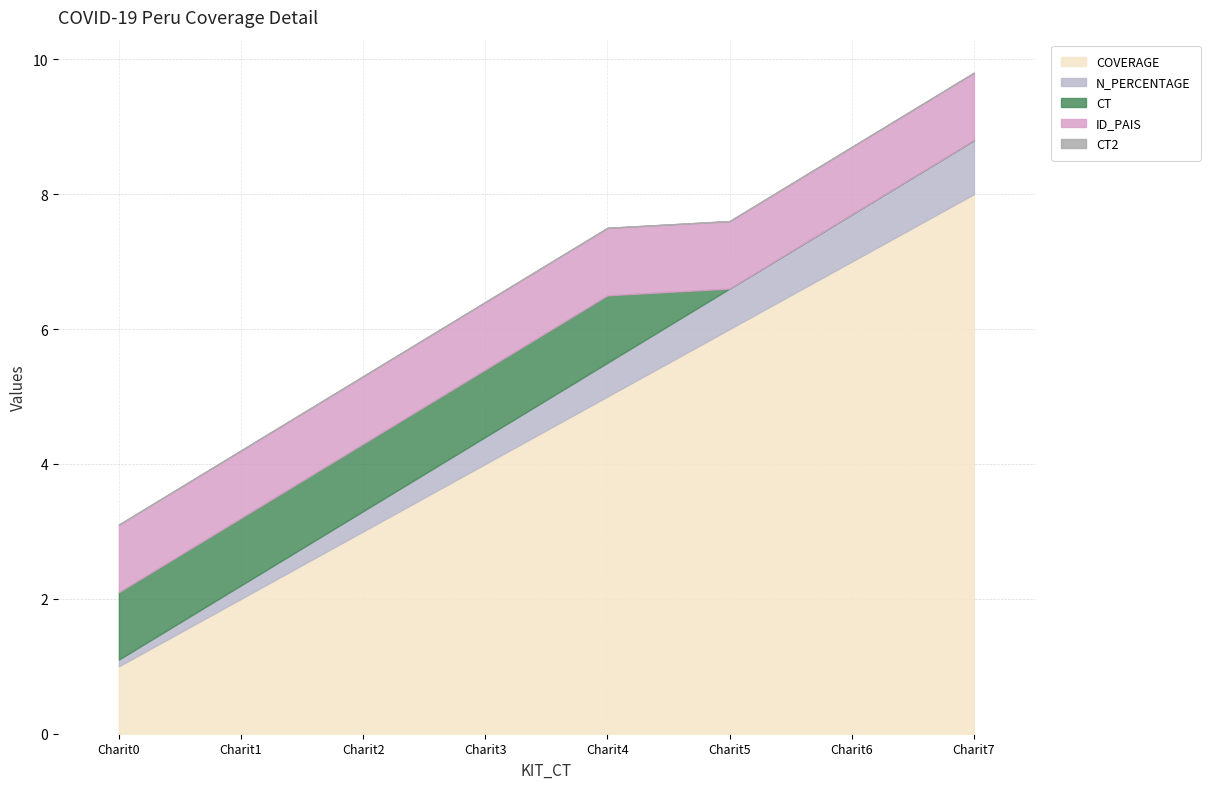

Which series changed the most between Charit0 and Charit6?

COVERAGE